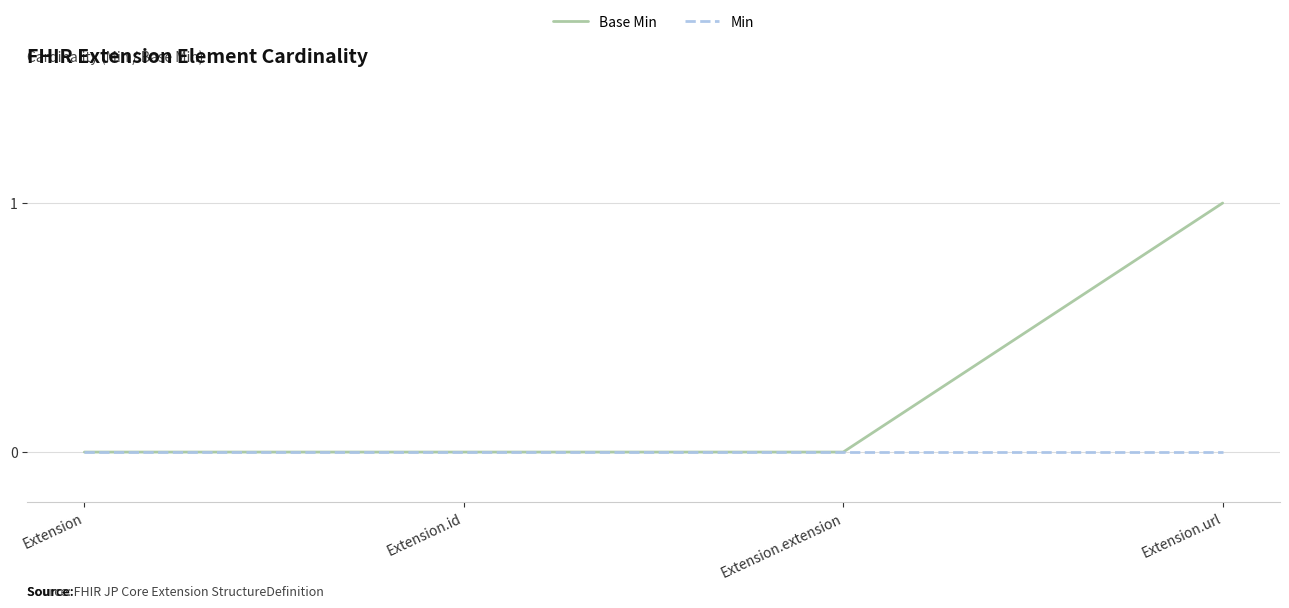

How many distinct data groups are displayed?

2